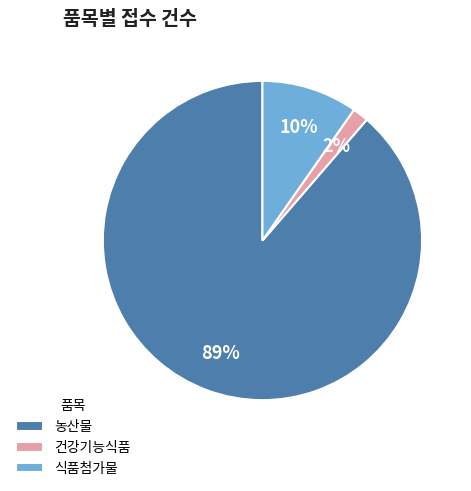

Which category has the smallest portion of the pie?

건강기능식품